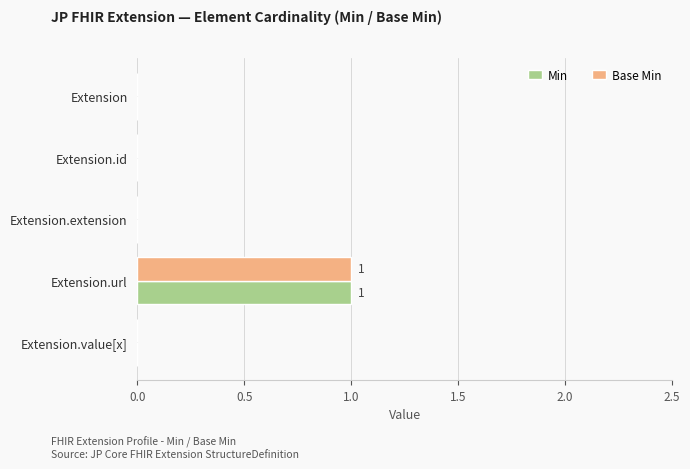

The Base Min series shows 1 at Extension.extension. True or false?

False